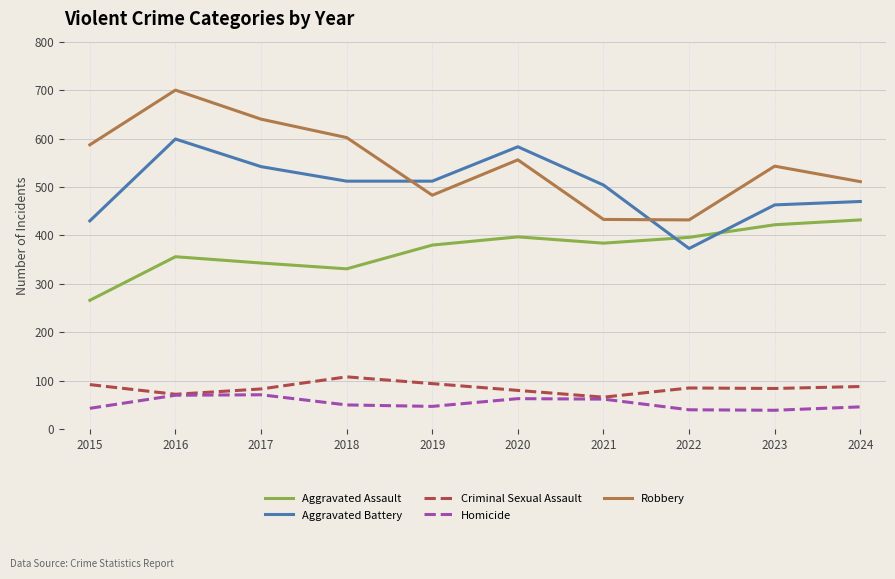

The Homicide series shows 47 at 2019. True or false?

True